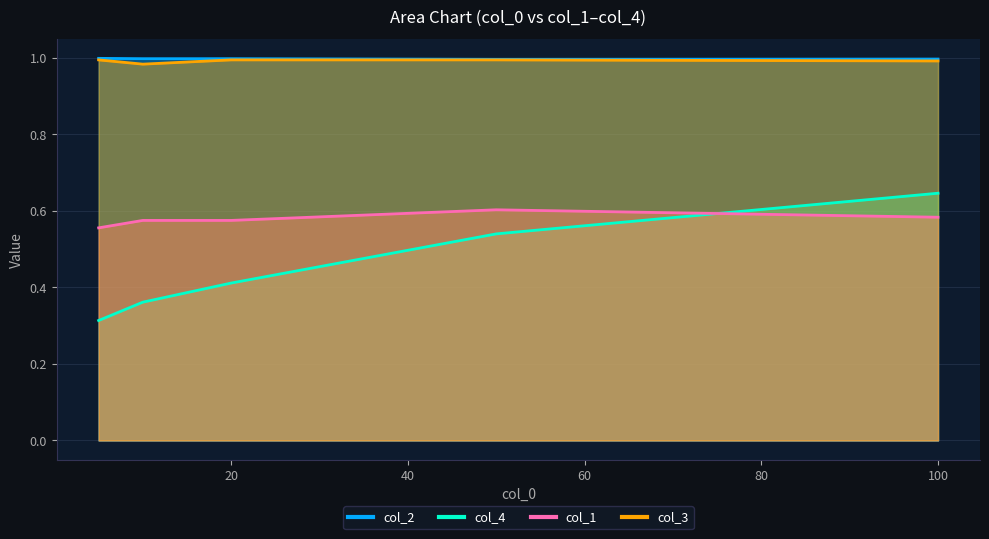

What is the spread (max minus min) of values at 100?

0.4